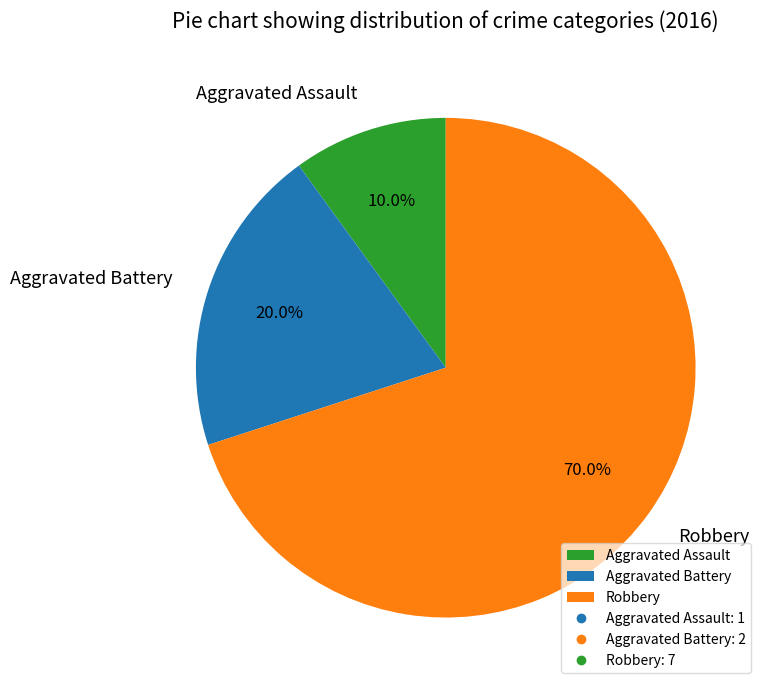

How many slices are in this pie chart?

3